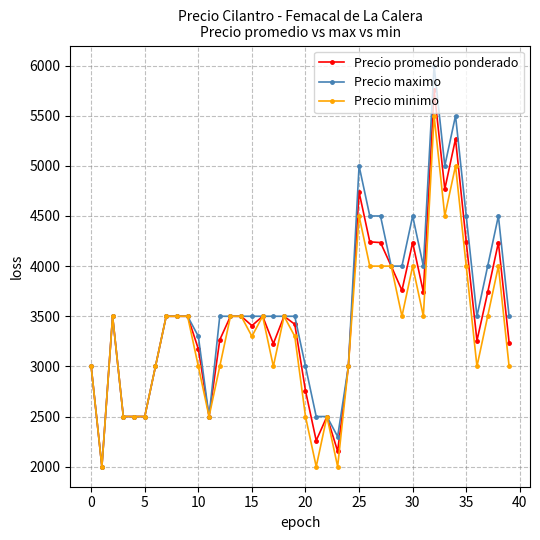

What is the maximum value shown in the chart?

6000